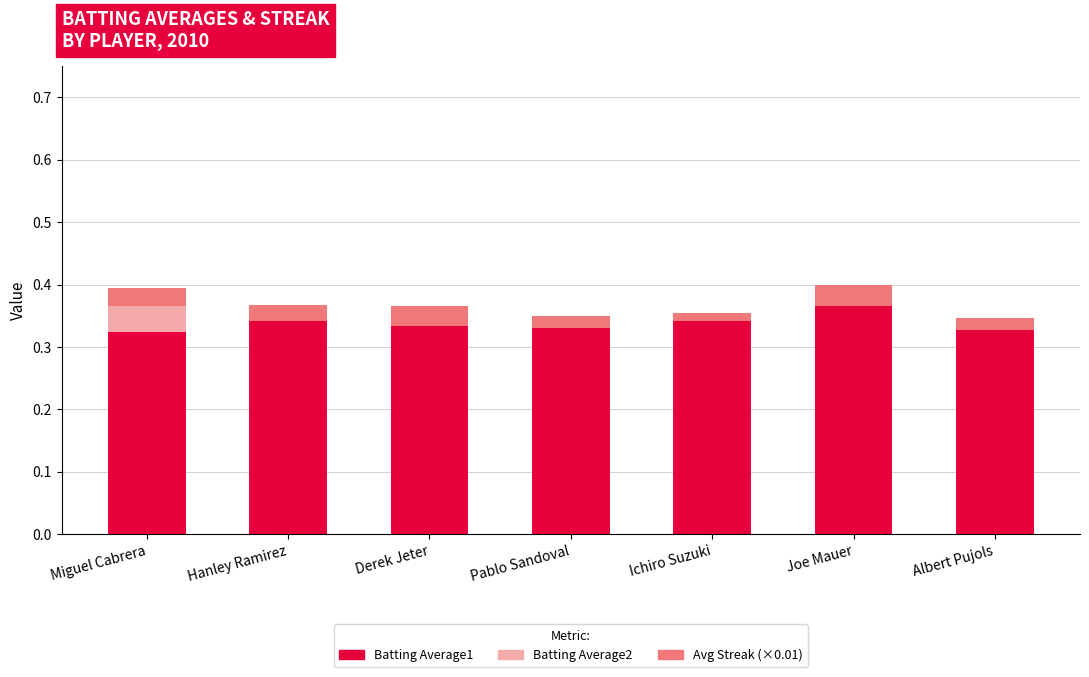

Count the Avg Streak (×0.01) values in the range 0 to 1.

7